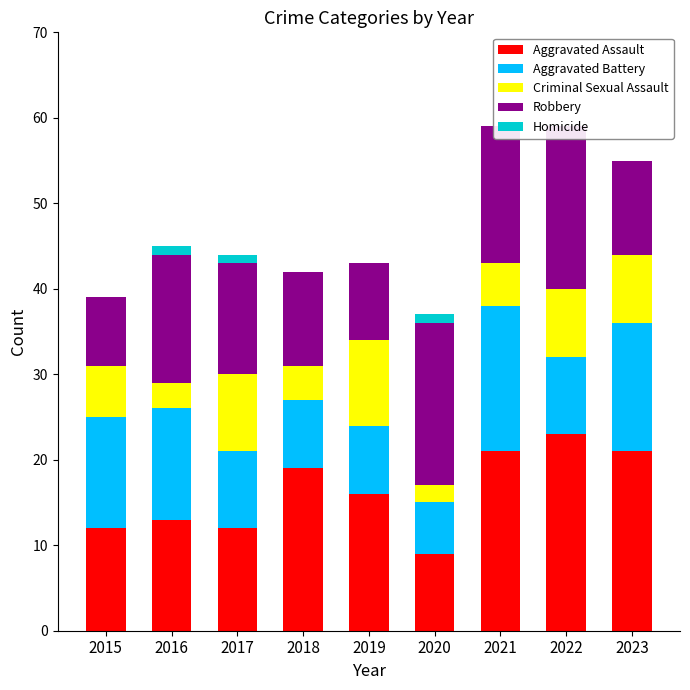

Where is Robbery nearest to the value 13?

2017